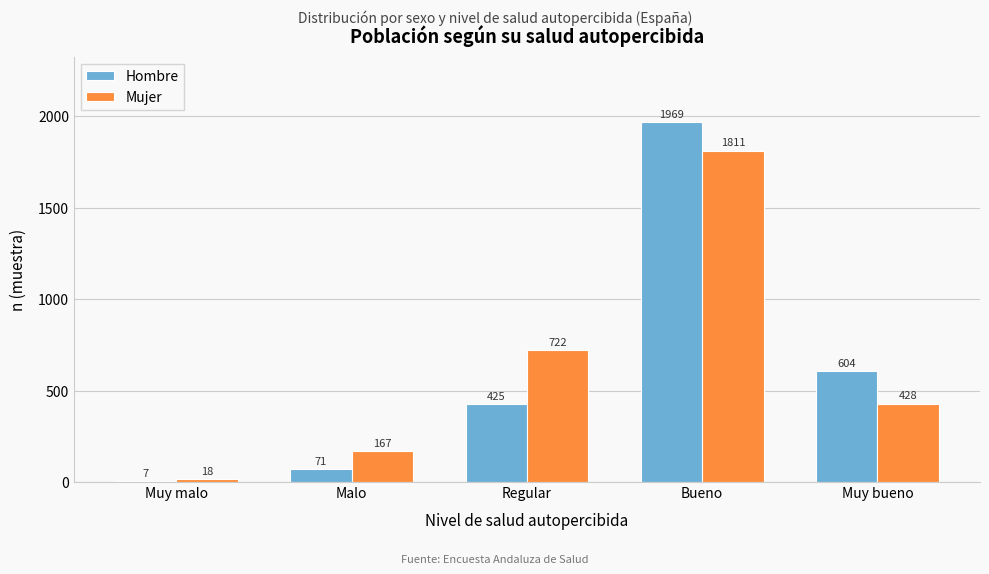

Reading left to right, transcribe all the data shown in this chart.

Hombre: Muy malo=7	Malo=71	Regular=425	Bueno=1969	Muy bueno=604
Mujer: Muy malo=18	Malo=167	Regular=722	Bueno=1811	Muy bueno=428